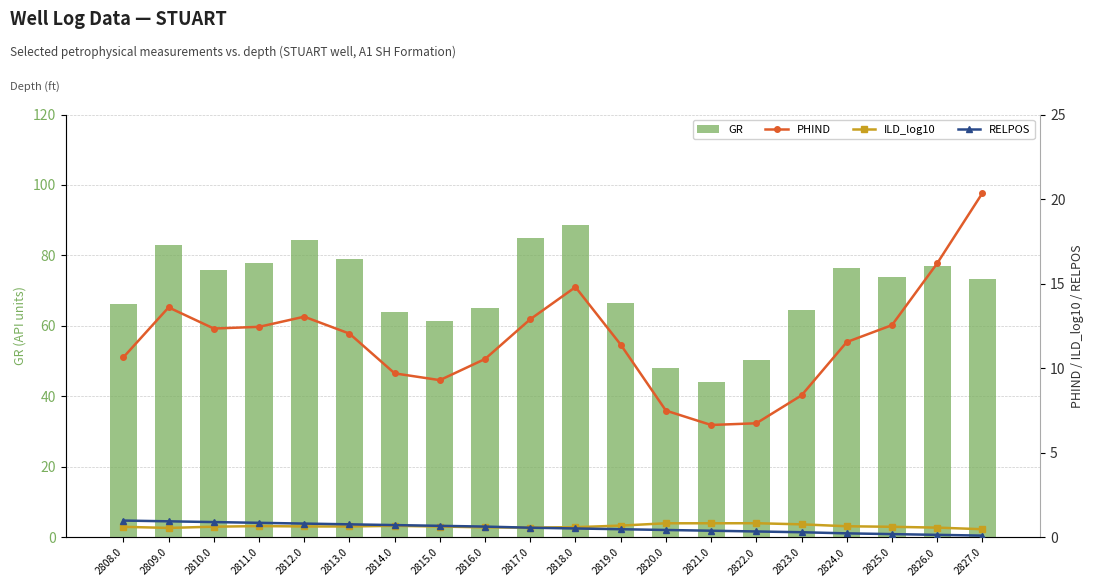

At which category is the sum across all series the highest?

2818.0